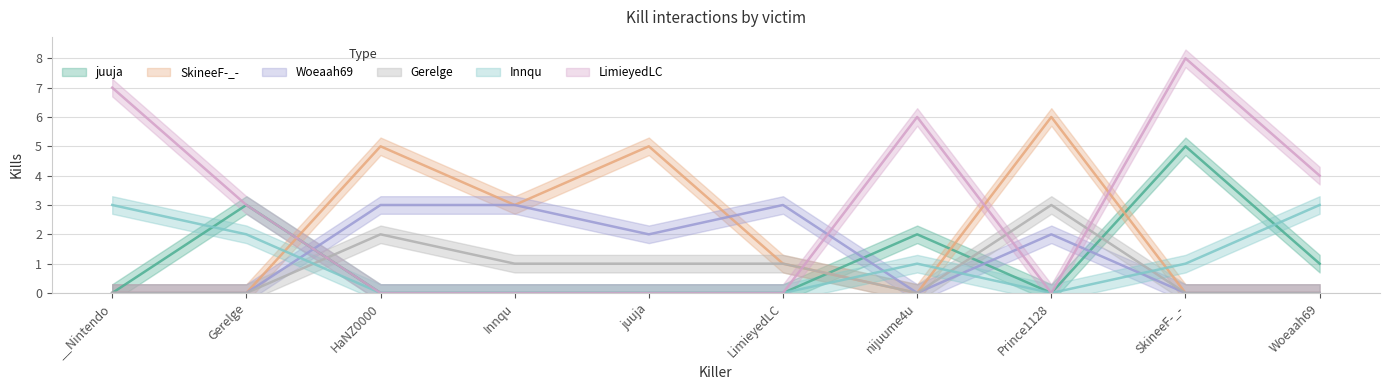

The value of Innqu at nijuume4u is 1. True or false?

True